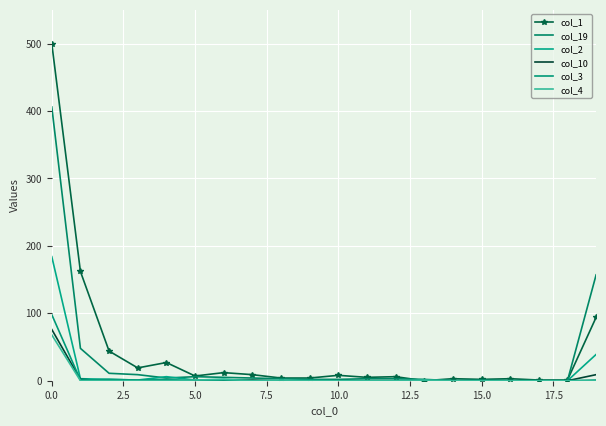

List the series in order of their peak value, lowest first.

col_4, col_10, col_3, col_2, col_19, col_1